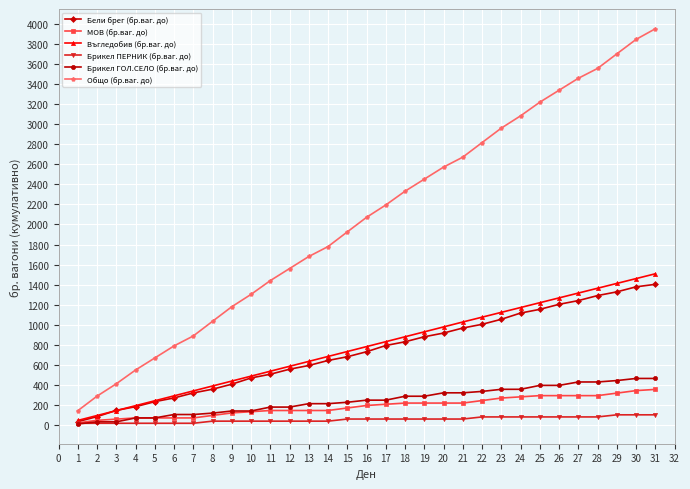

Which category has the highest value across all series?

31